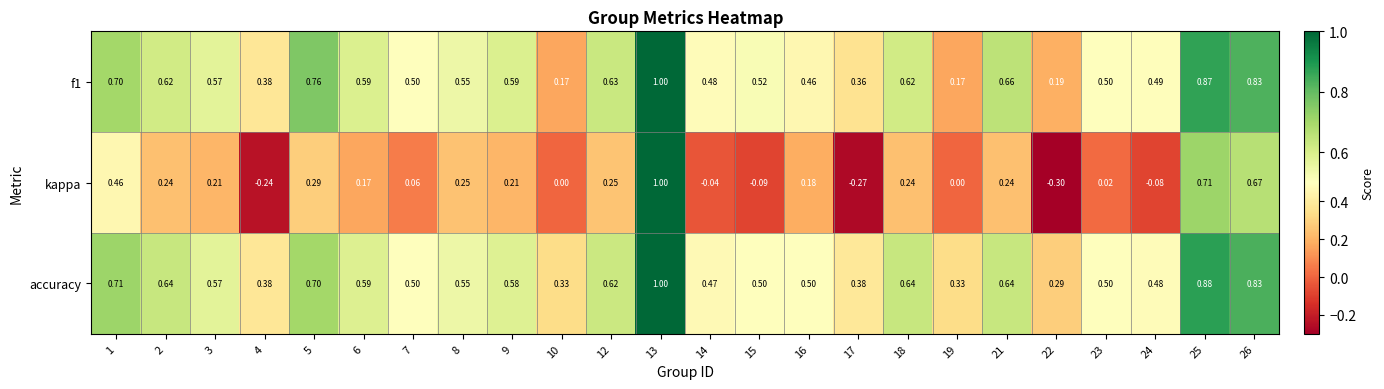

How many data points does each series have?

24